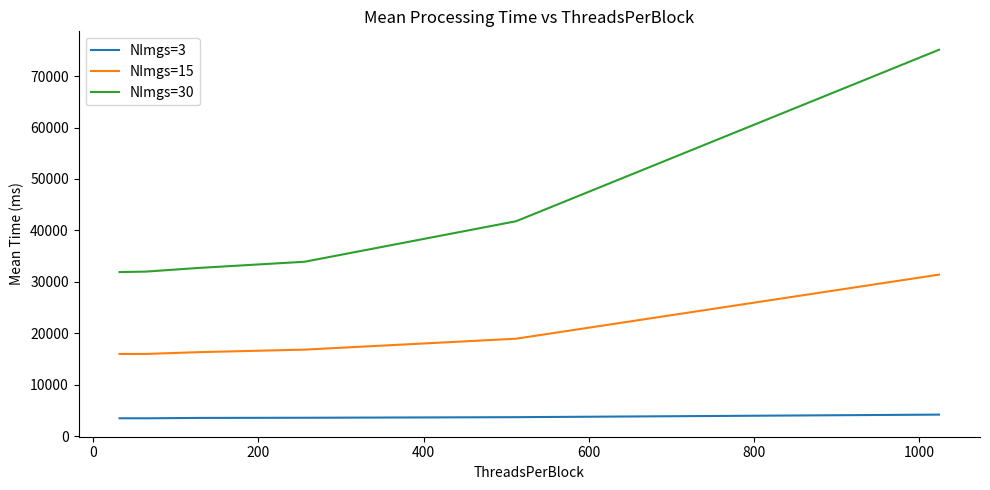

True or false: NImgs=15 and NImgs=3 cross at least once.

False